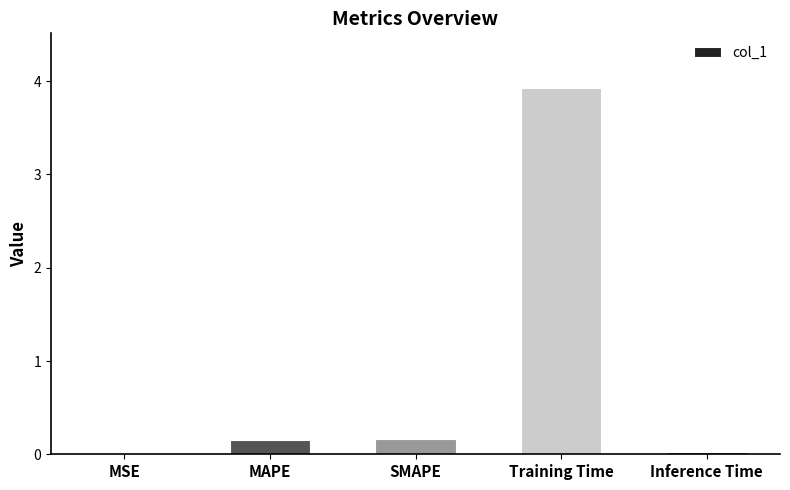

What is the greatest value displayed?

3.9